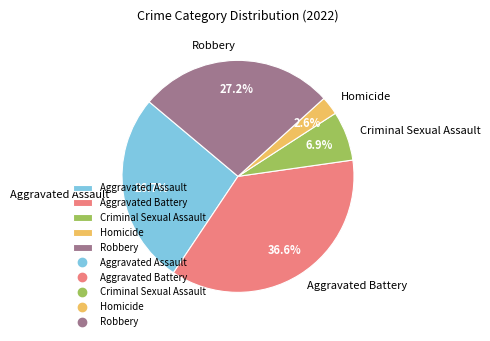

Which slice is the smallest?

Homicide